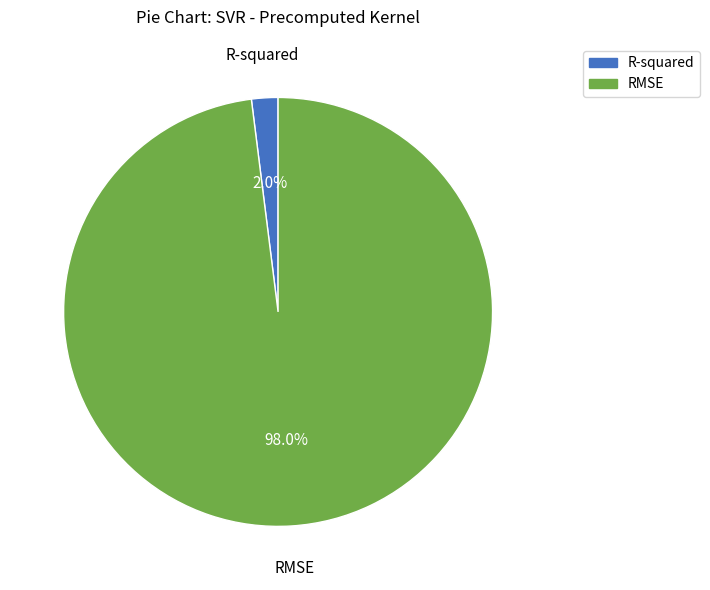

What is the smallest slice in the pie chart?

R-squared